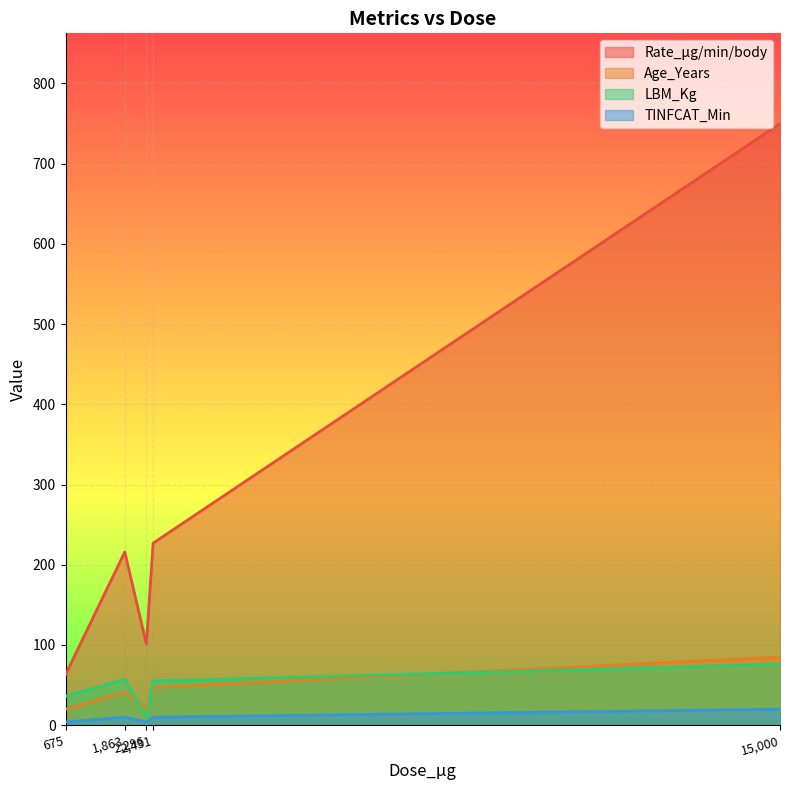

What is the maximum value for TINFCAT_Min?

20